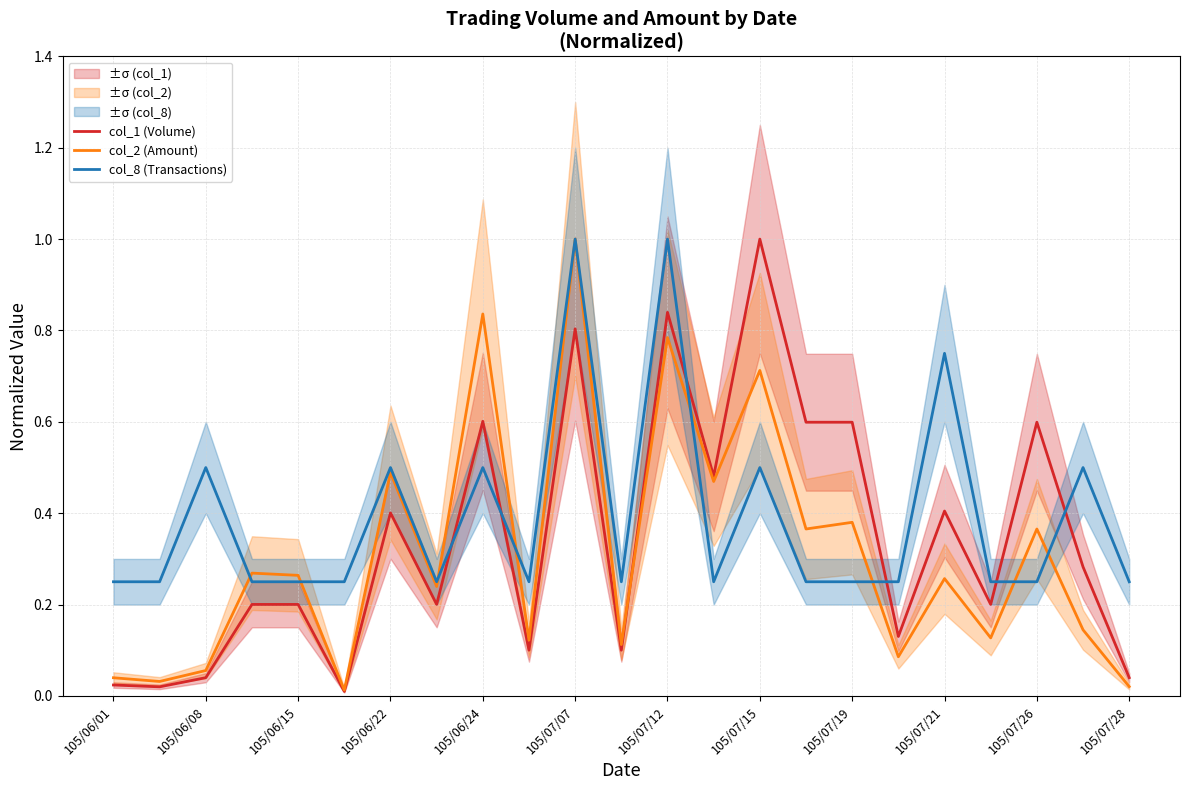

Does the chart display data point markers on the line(s)?

No